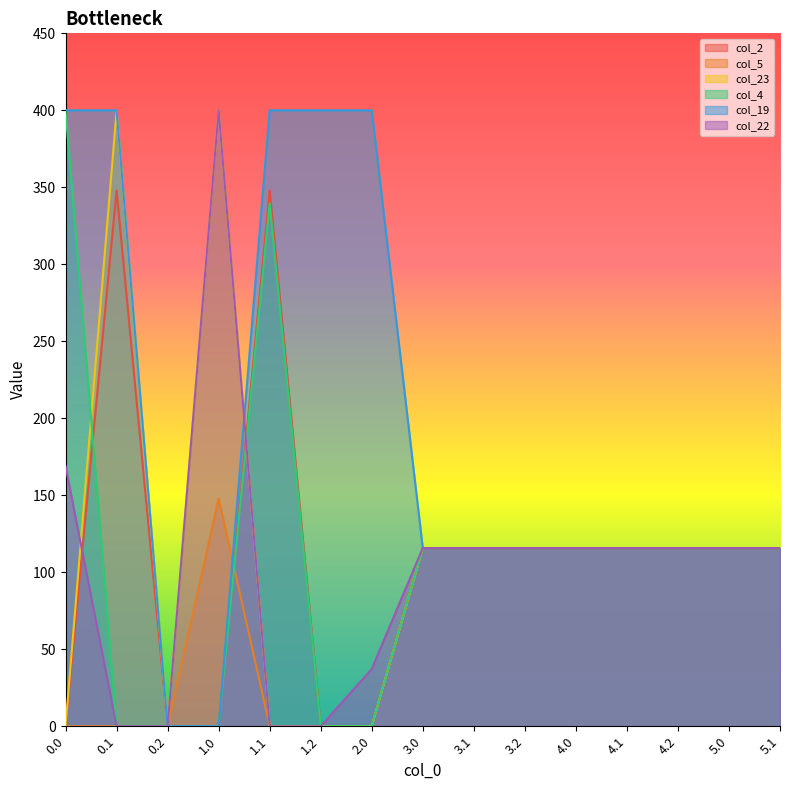

How many lines are shown in the chart?

6